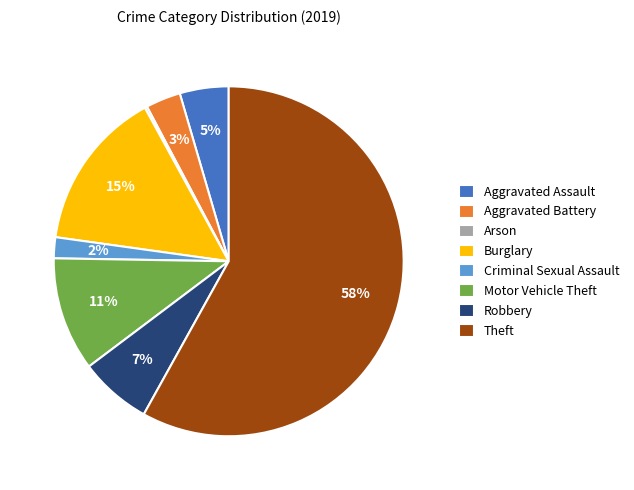

Which has a higher value, Criminal Sexual Assault or Burglary?

Burglary